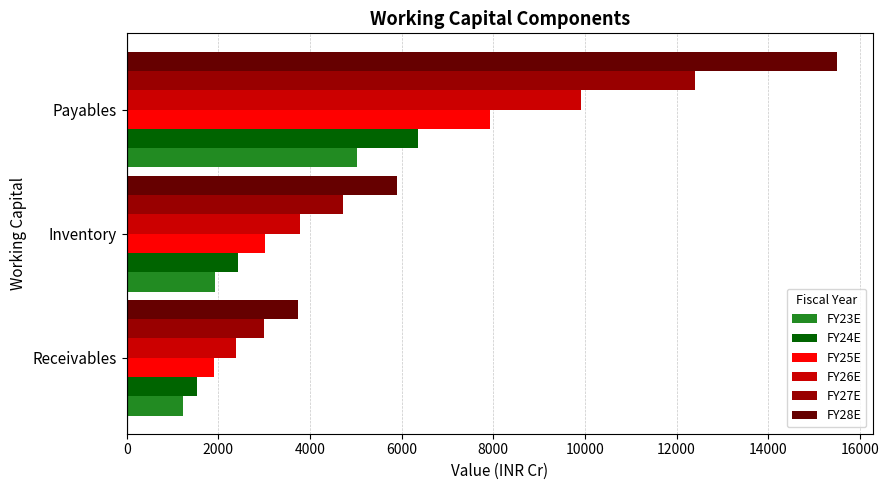

What is the average value of the FY28E series?

8385.4